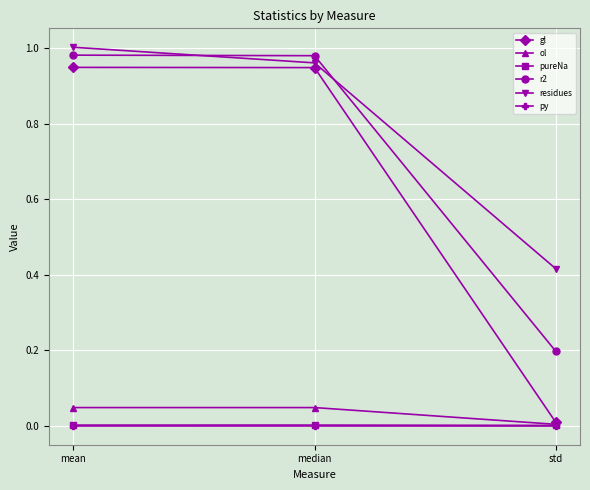

What are all the series names shown in the legend?

gl, ol, pureNa, r2, residues, py